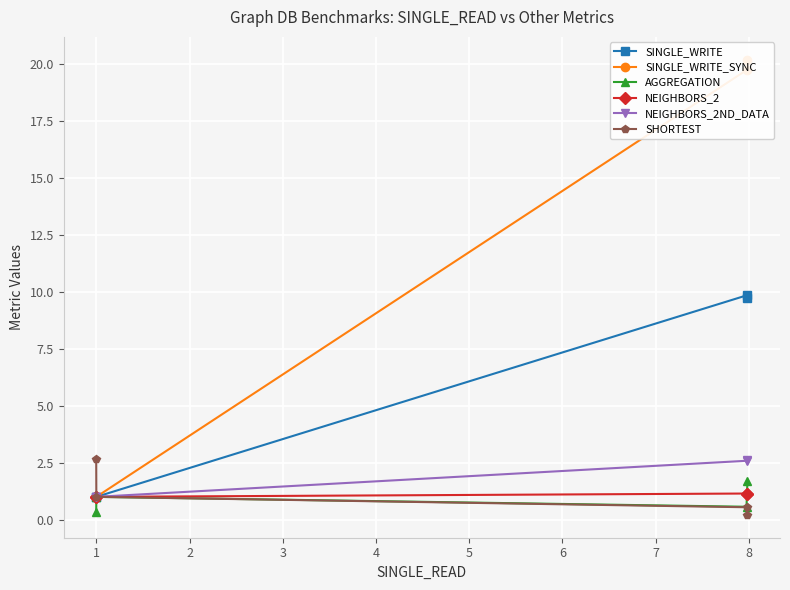

What is the average value of the AGGREGATION series?

0.9